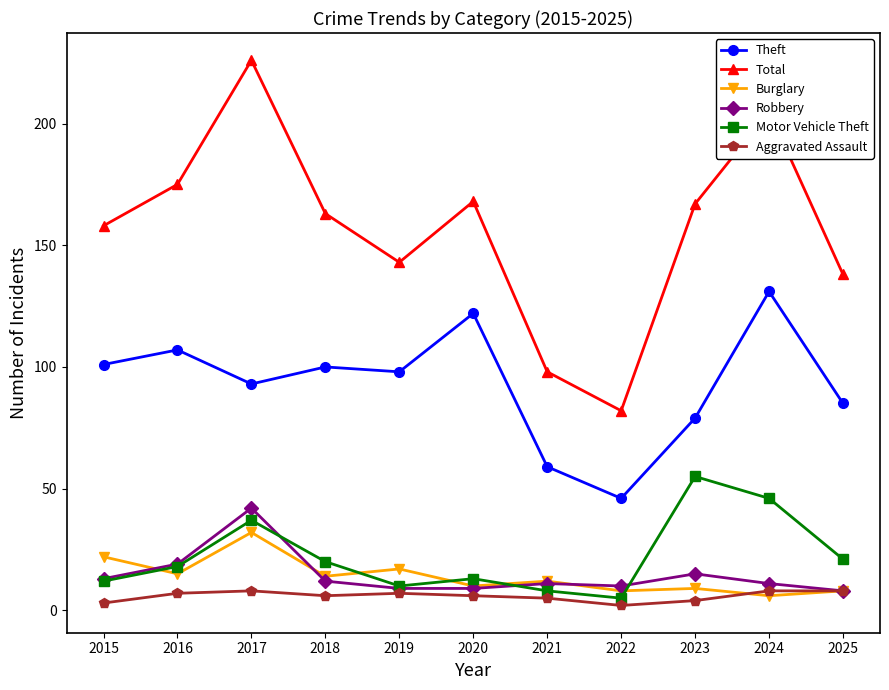

What is the spread (max minus min) of values at 2025?

130